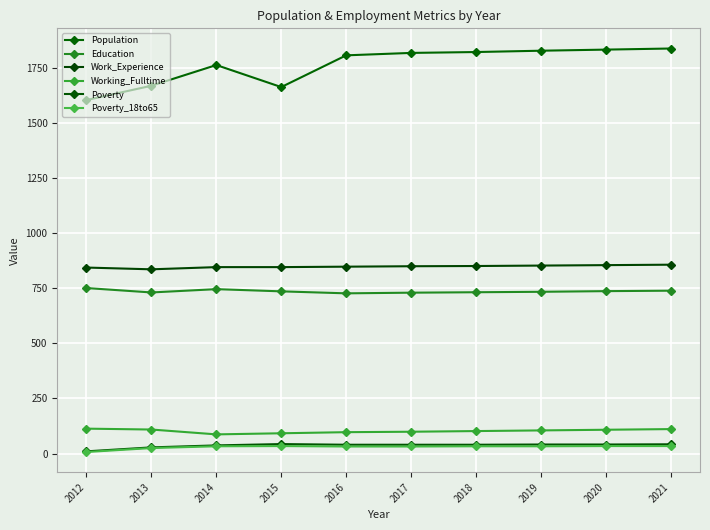

Where is the first local minimum for Work_Experience?

2013